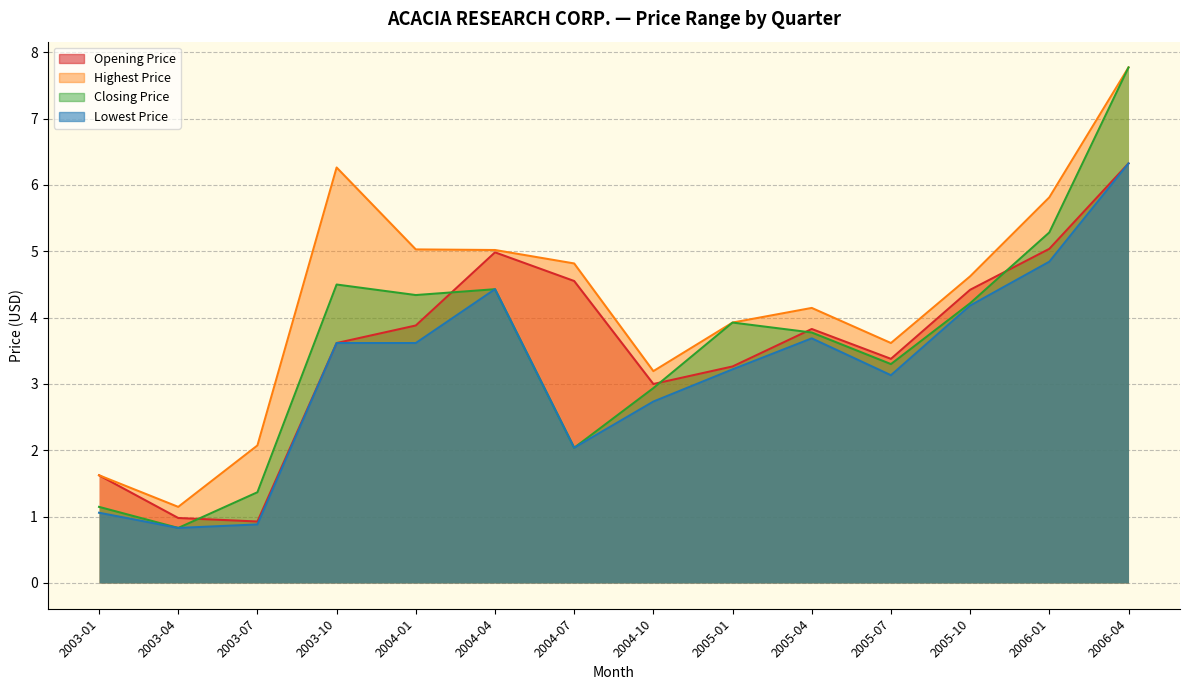

At which label does Closing Price reach its minimum?

2003-04